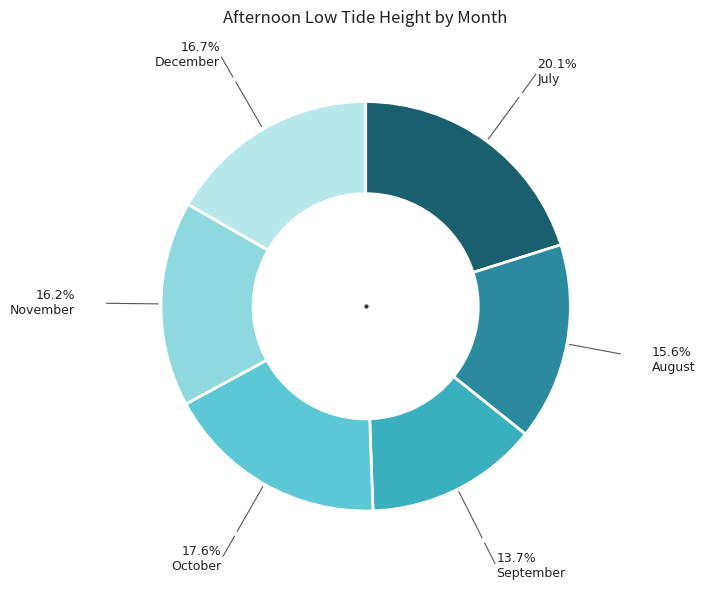

Is there any slice that represents more than half of the pie?

No